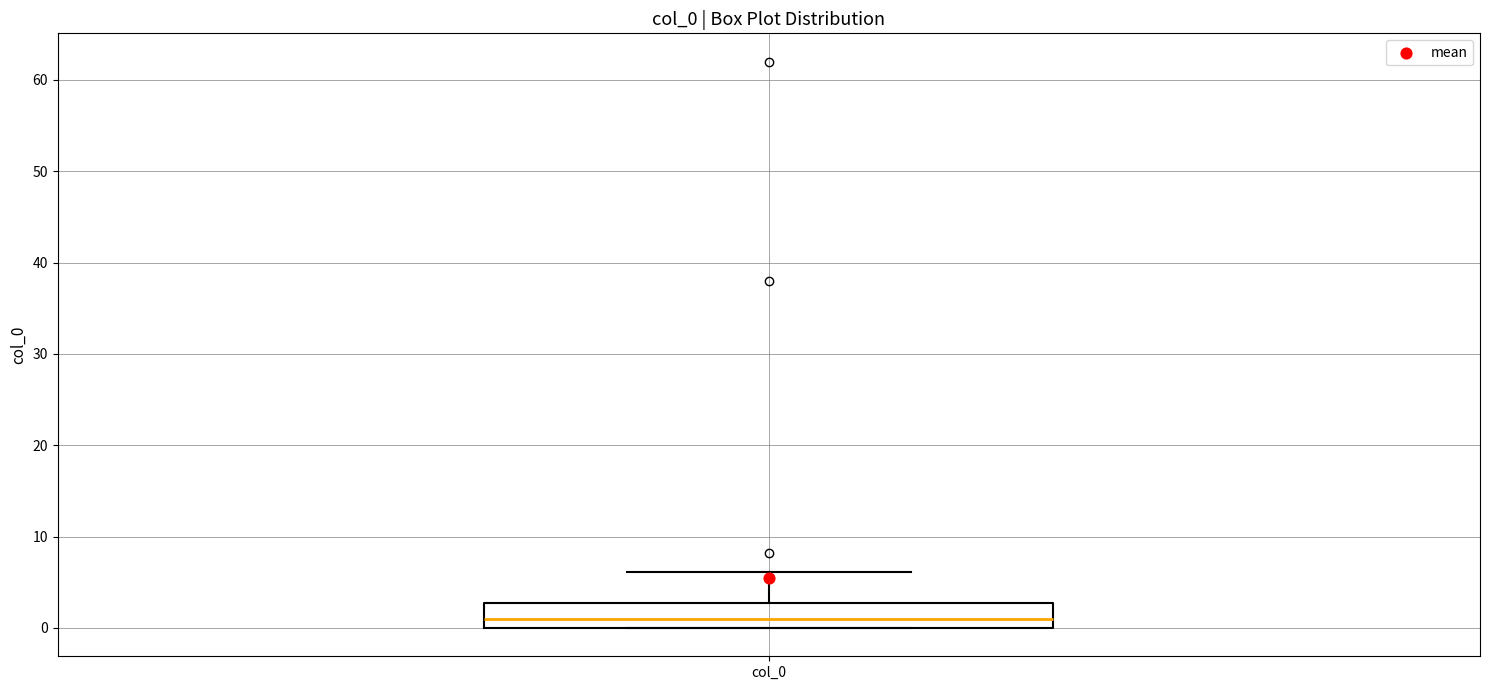

Read this box plot against the y-axis: the position of the median line, the range covered by the box, and the ends of both whiskers. The values are not printed on the chart, so give them approximately, as read against the axis.

median 1, box 0 to 3, whiskers 0 to 6